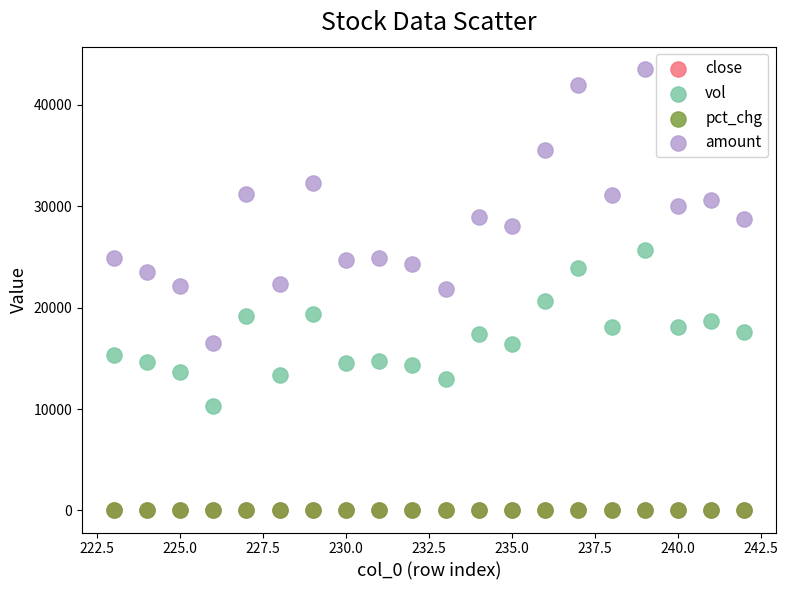

Which series has the largest Y range (max minus min)?

amount